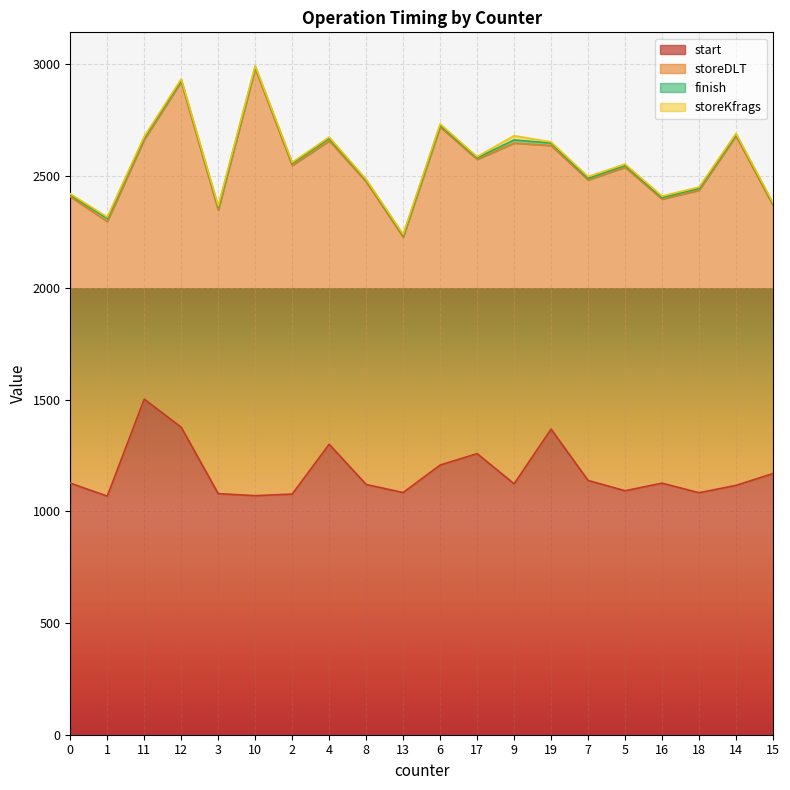

What is the label of the 8th point from the left?

4